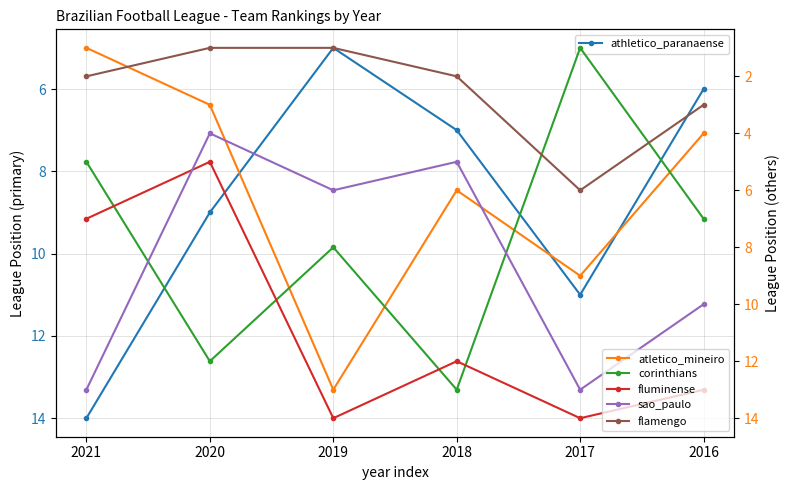

At how many categories does at least one series exceed 2?

6